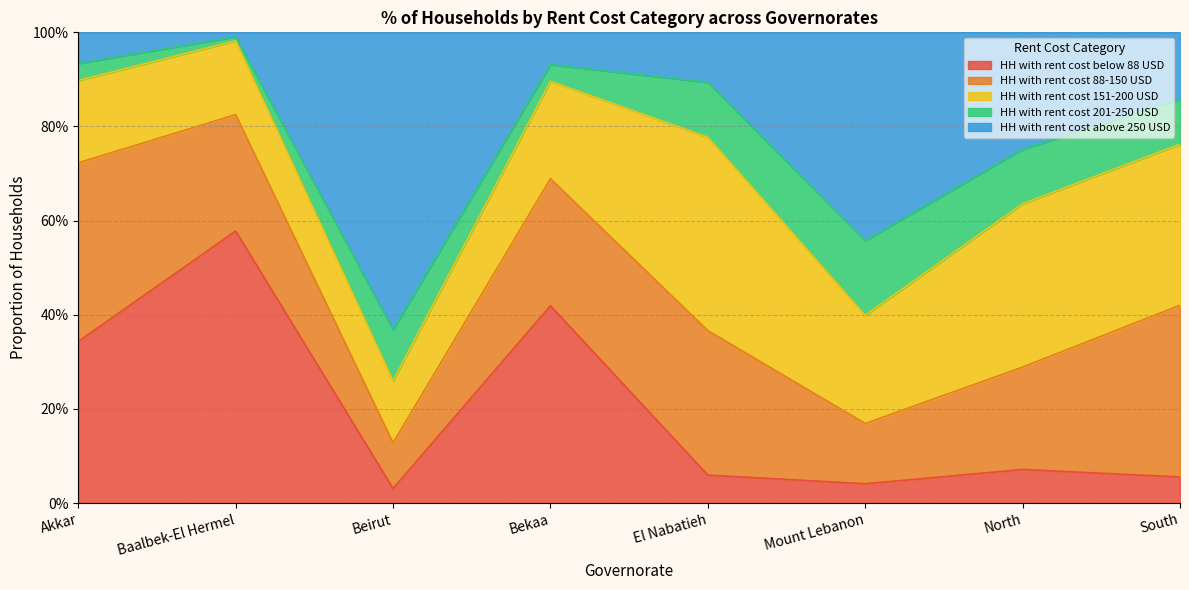

List the series in order of their peak value, lowest first.

HH with rent cost 201-250 USD, HH with rent cost 88-150 USD, HH with rent cost 151-200 USD, HH with rent cost below 88 USD, HH with rent cost above 250 USD